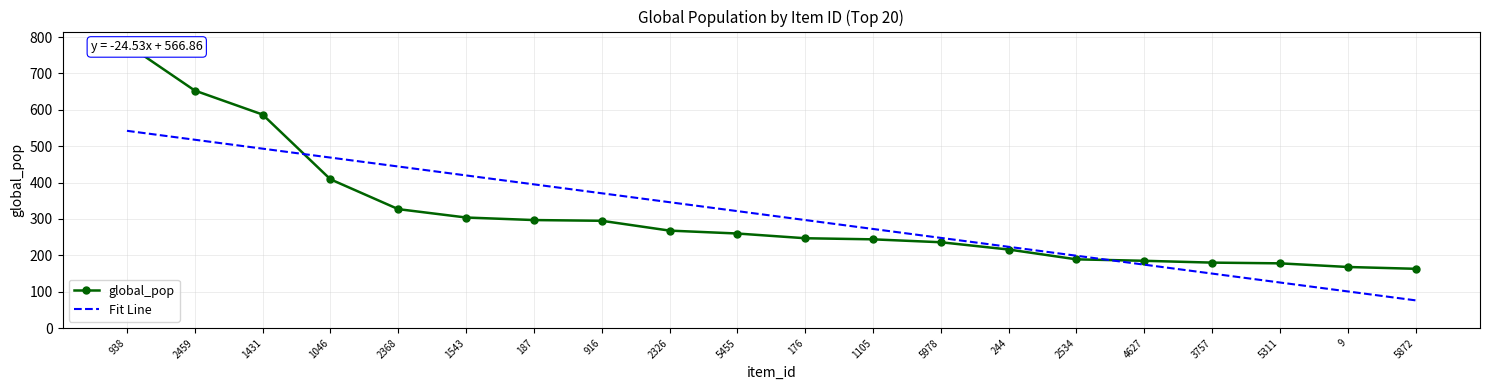

True or false: global_pop and Fit Line cross at least once.

True